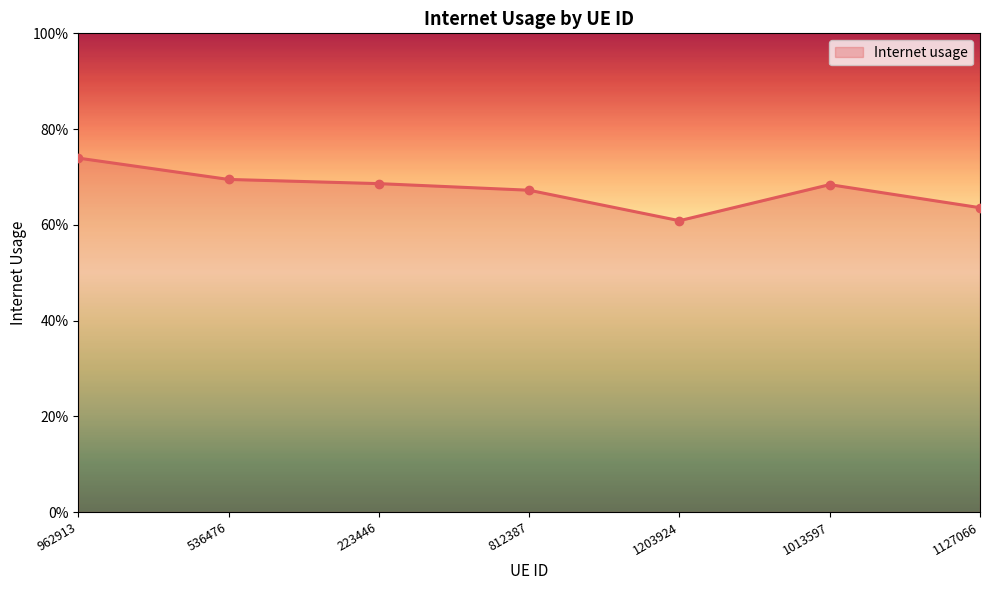

The chart shows a value of 1.2 at 812387. True or false?

False